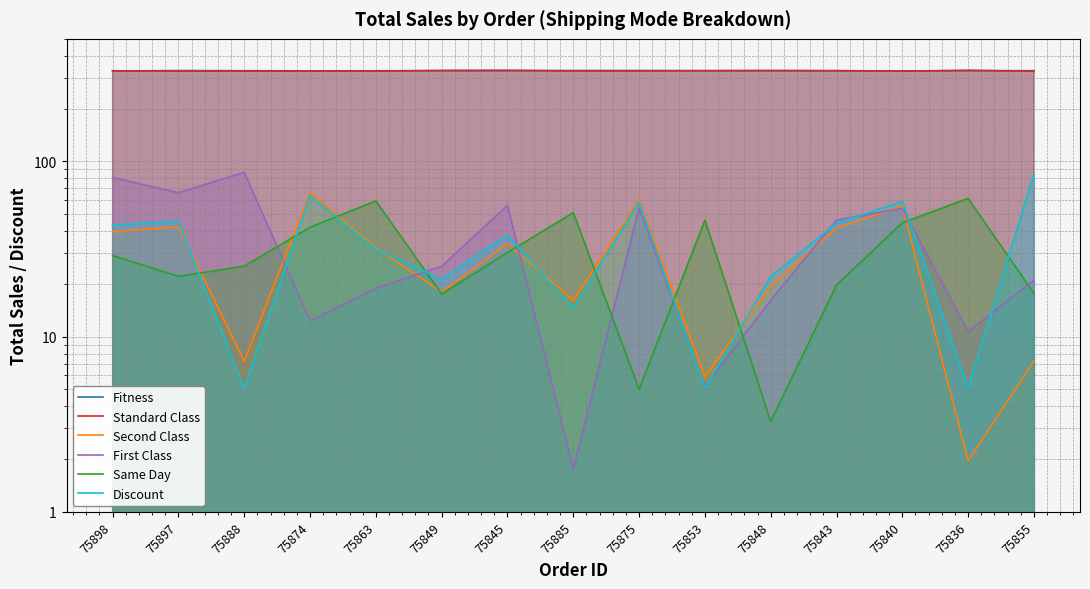

Between 75874 and 75849, which series saw the biggest shift?

Second Class